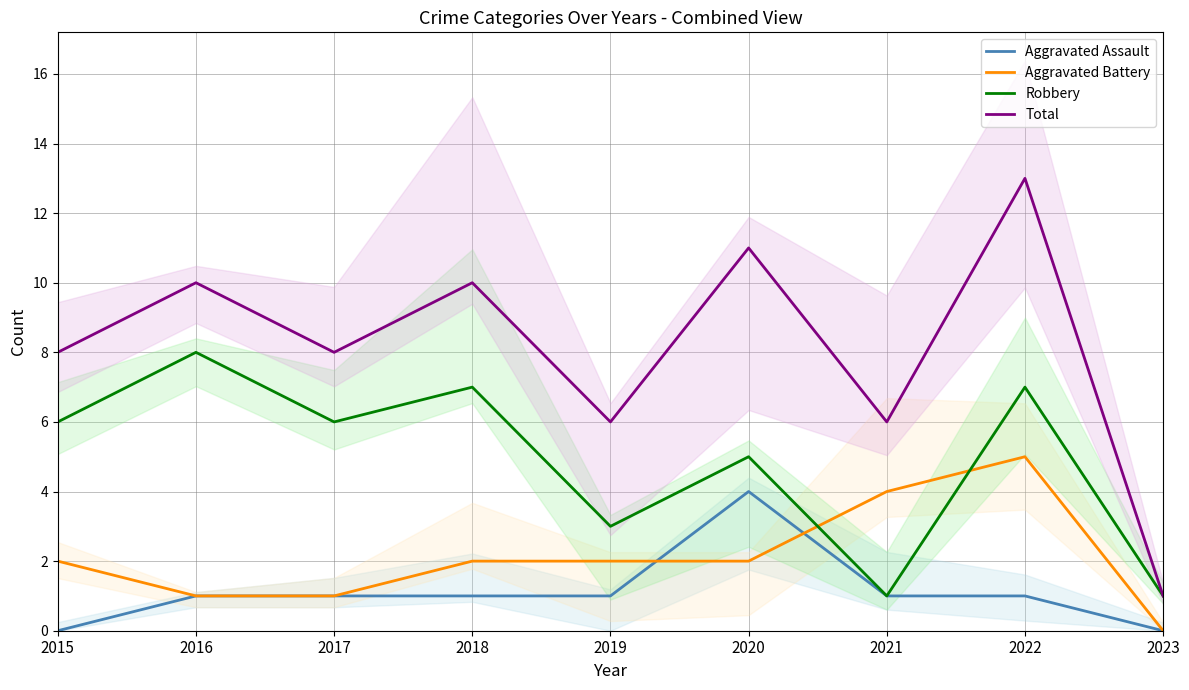

How many Aggravated Battery values are between 1 and 2?

6